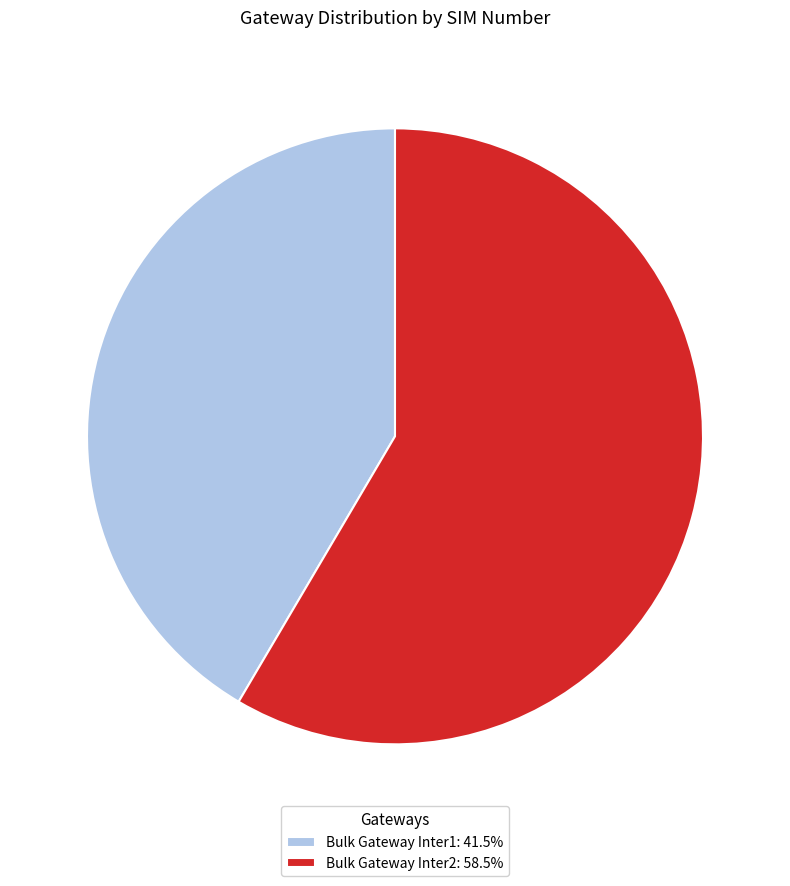

Which slice is the smallest?

Bulk Gateway Inter1